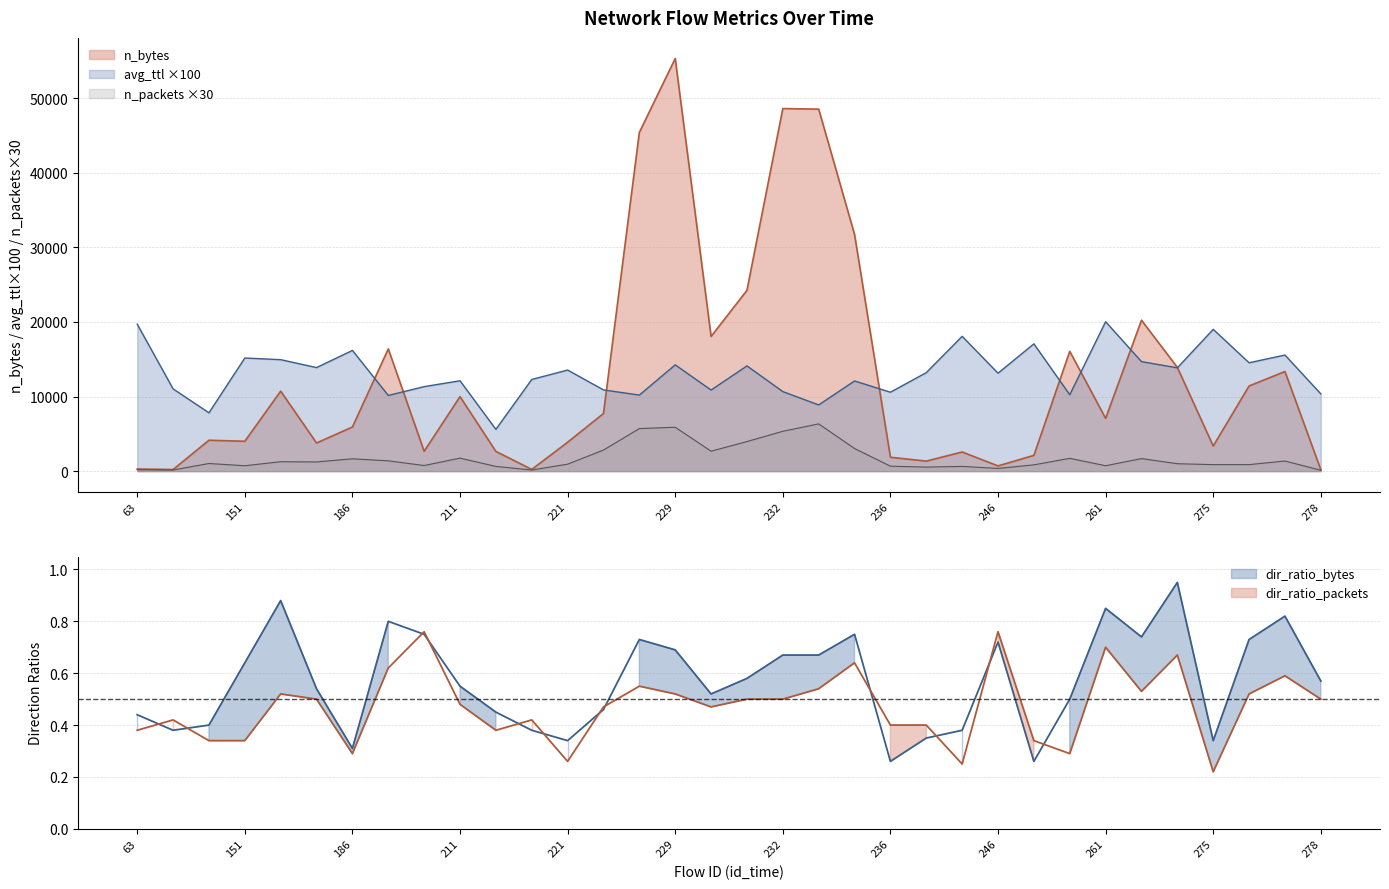

At which category does the chart reach its minimum across all series?

275